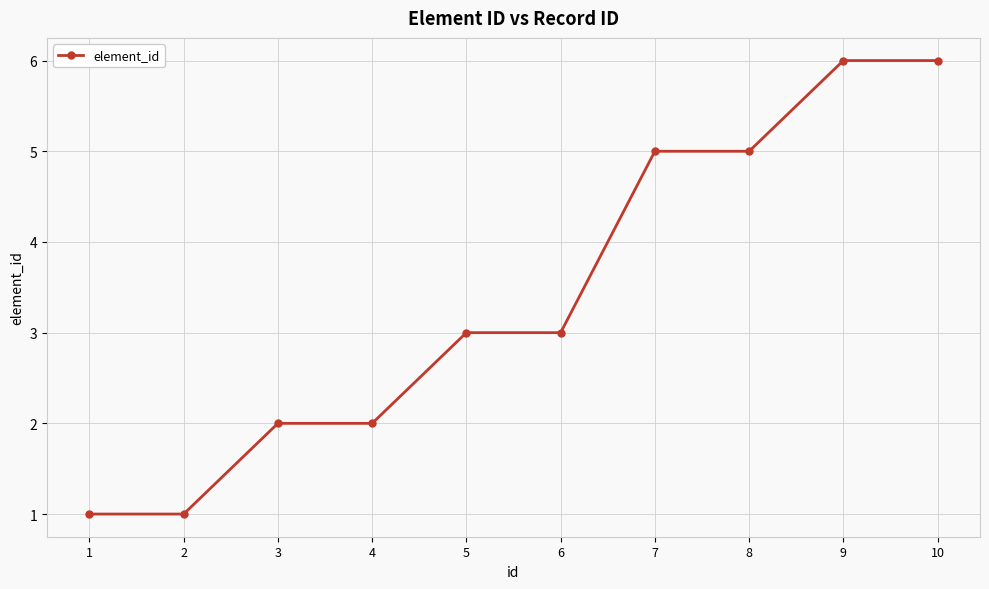

What is the difference between the maximum and minimum values?

5